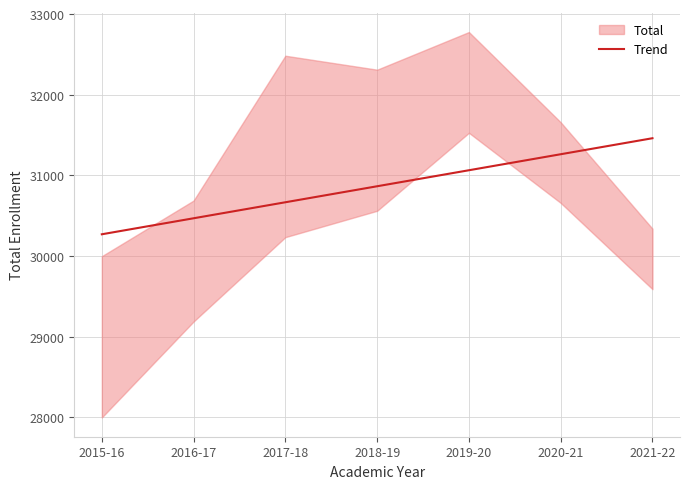

List the labels in order of value, largest first.

2021-22, 2020-21, 2019-20, 2018-19, 2017-18, 2016-17, 2015-16